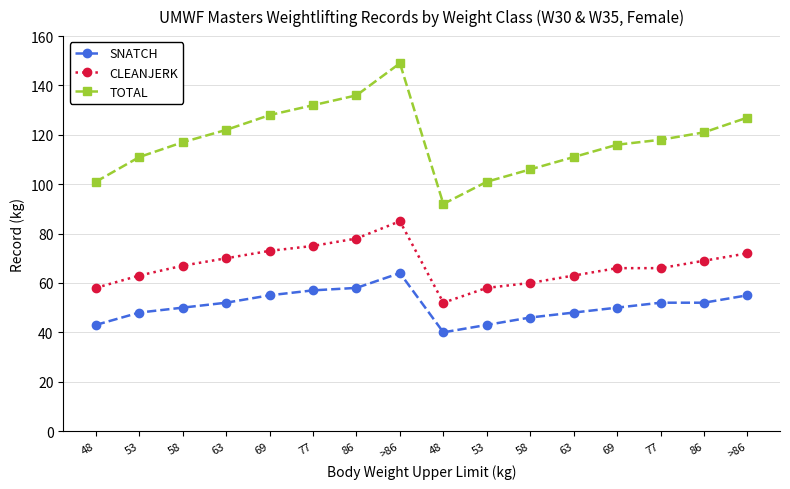

In TOTAL, how many points are lower than both neighbors (excluding endpoints)?

1